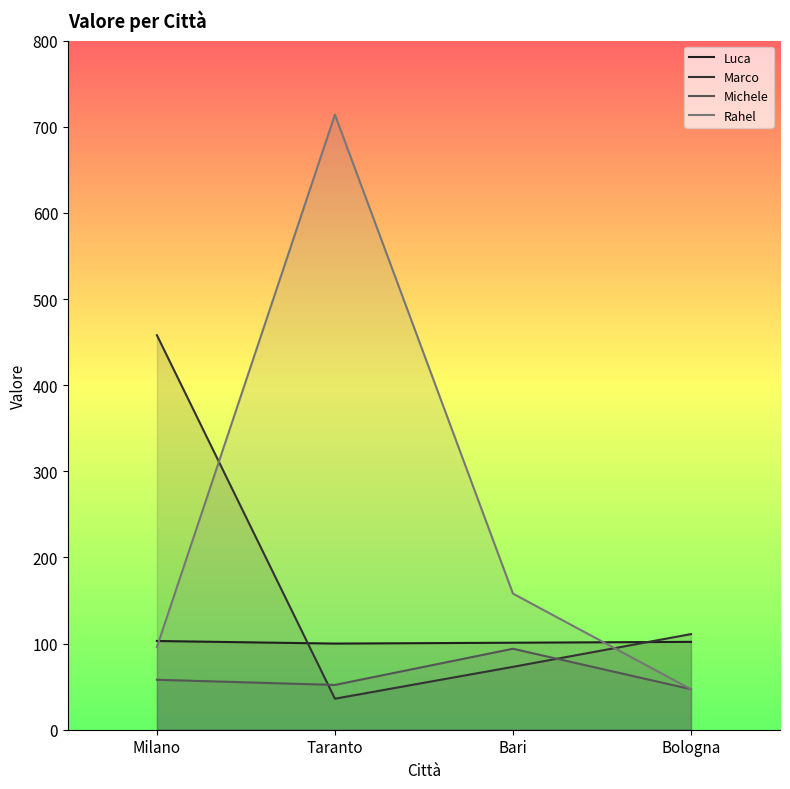

What is the difference between the maximum and minimum values in the Marco series?

422